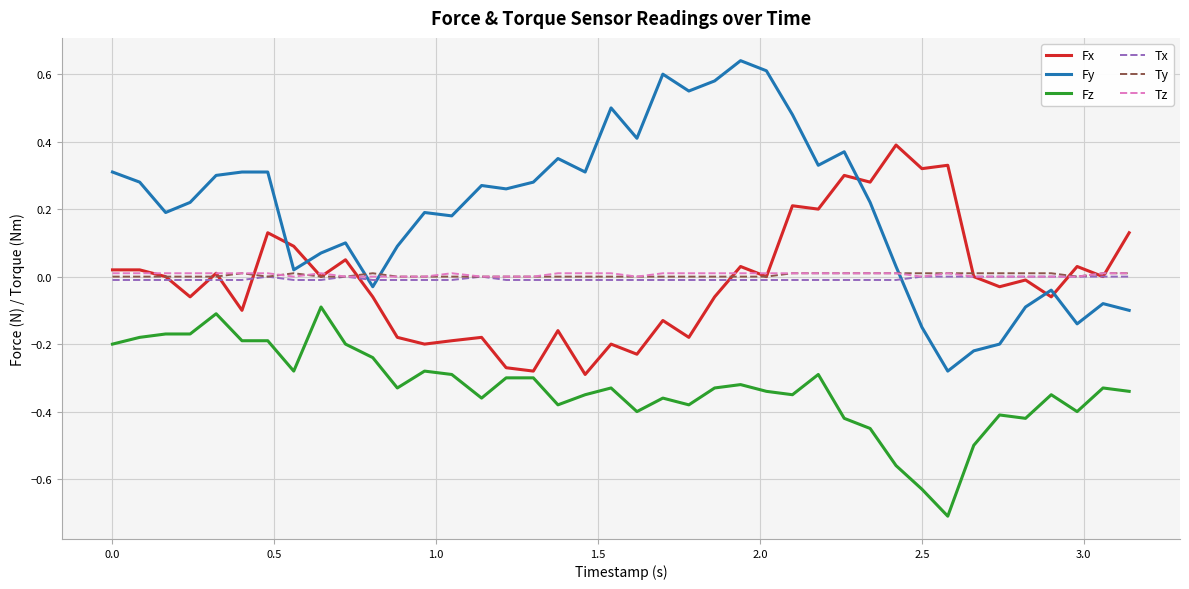

Which series has the widest spread of values?

Fy